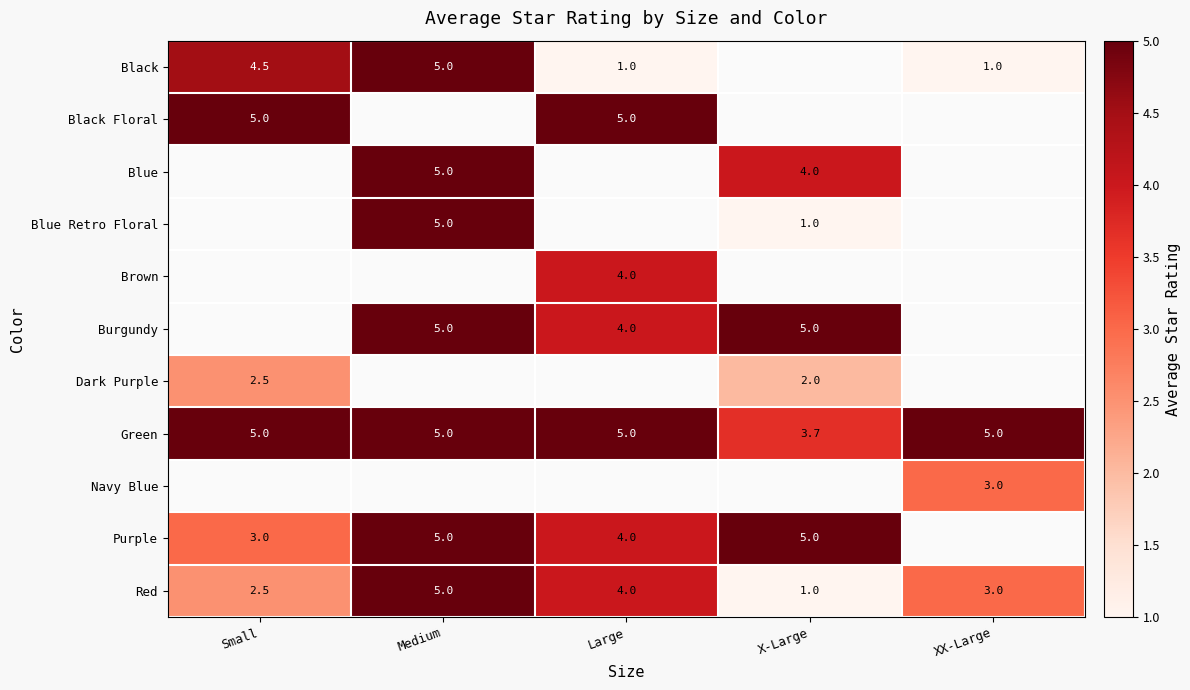

At which label does Red first exceed 3?

Medium